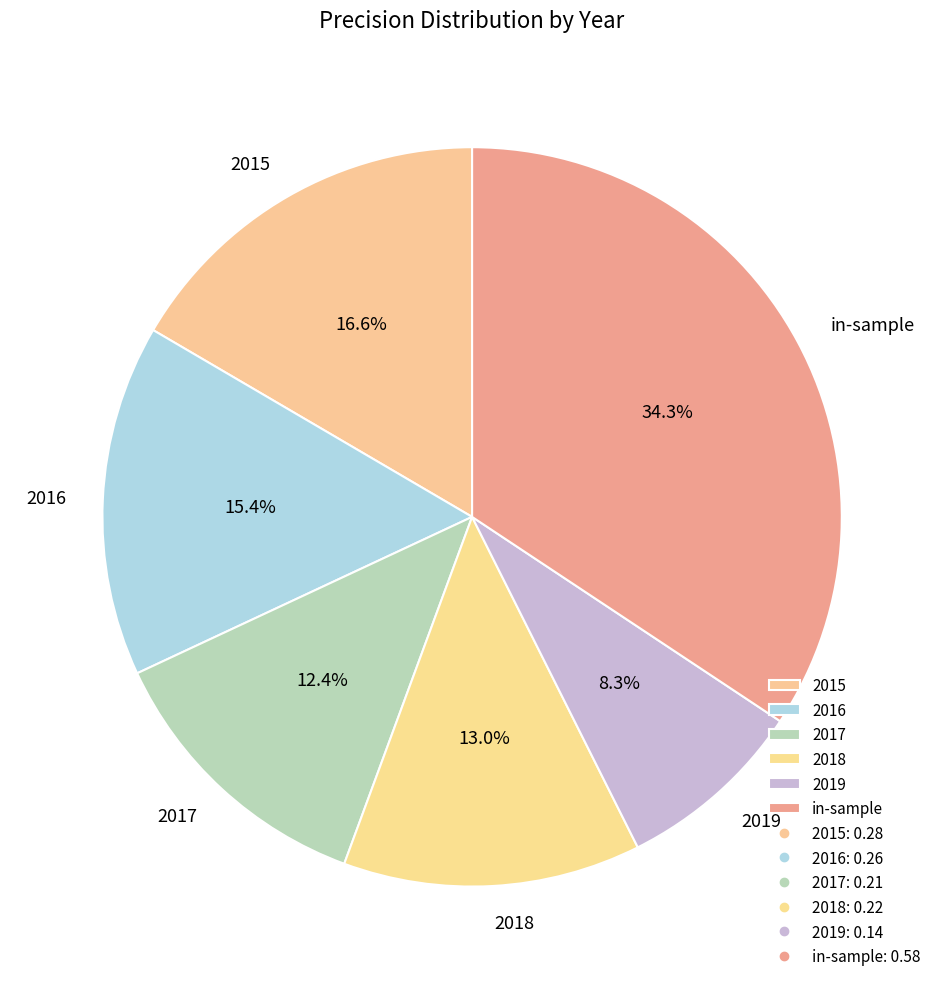

Is there a majority slice in this chart?

No